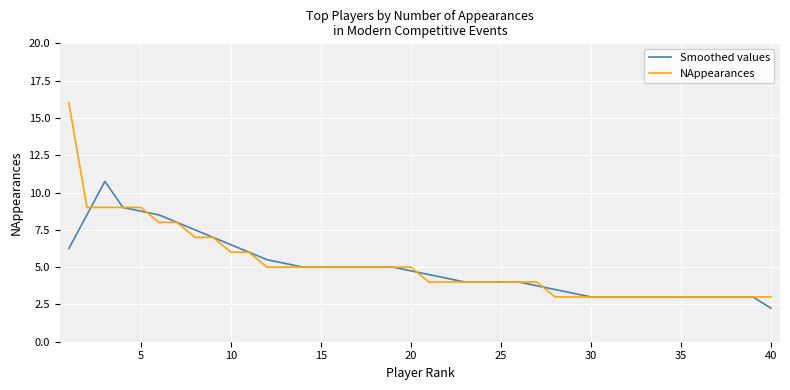

What are all the series names shown in the legend?

Smoothed values, NAppearances